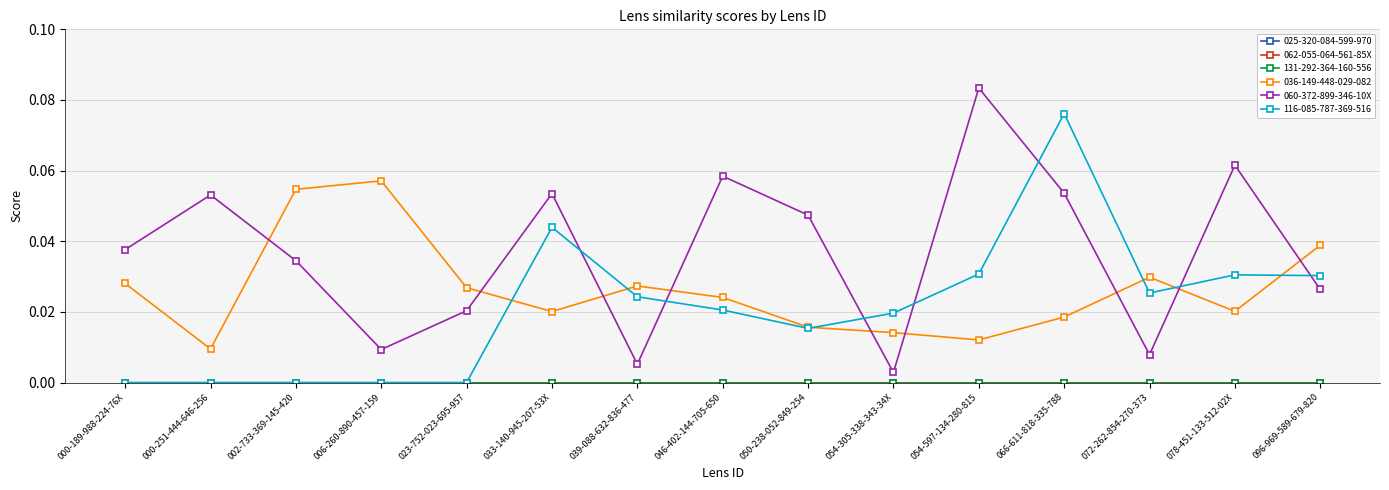

Is it true that 060-372-899-346-10X equals 0.1 at 066-611-818-335-788?

True